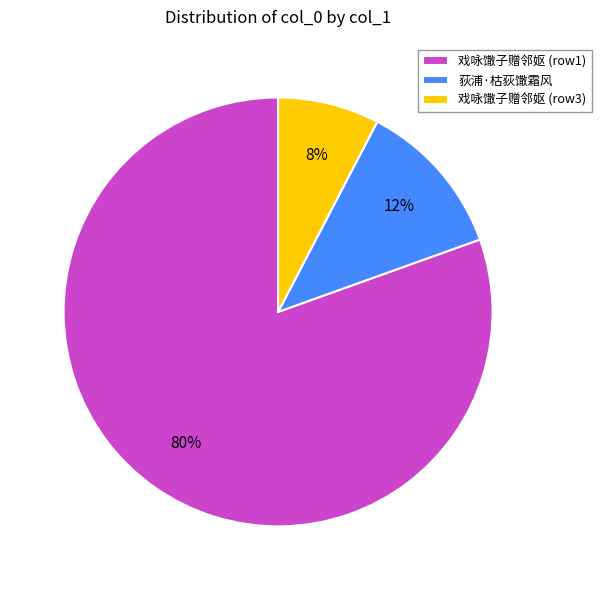

What percentage is the 戏咏馓子赠邻妪 (row3) slice, to the nearest percent?

8%